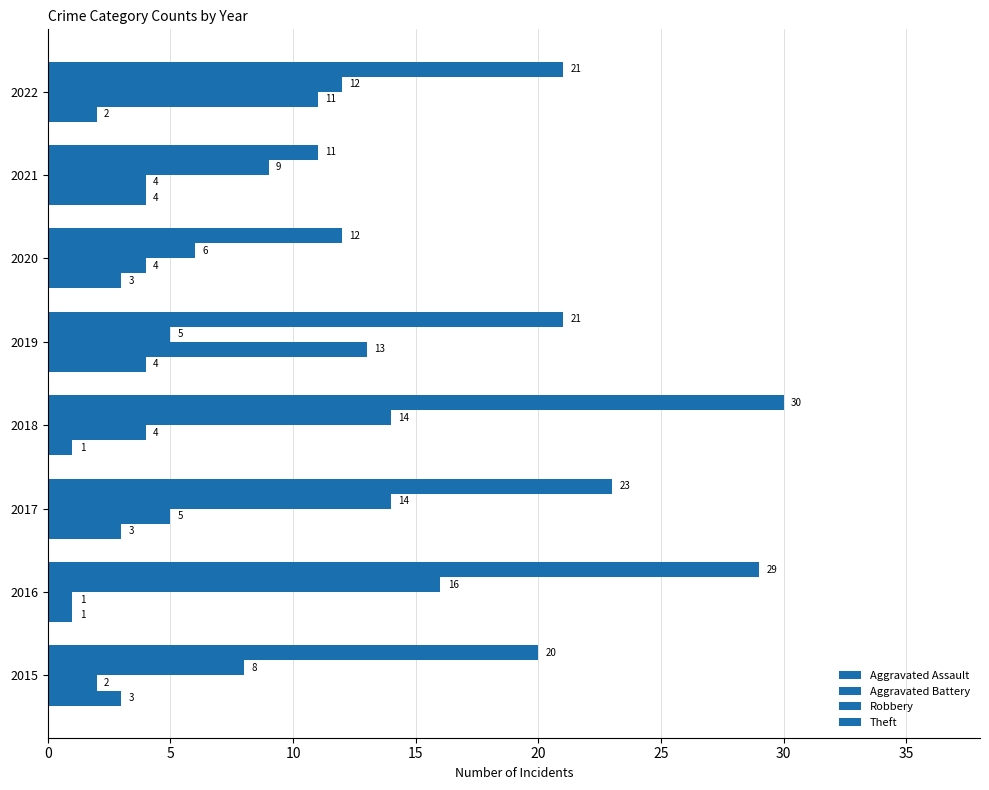

Which series has the largest total across all categories?

Theft